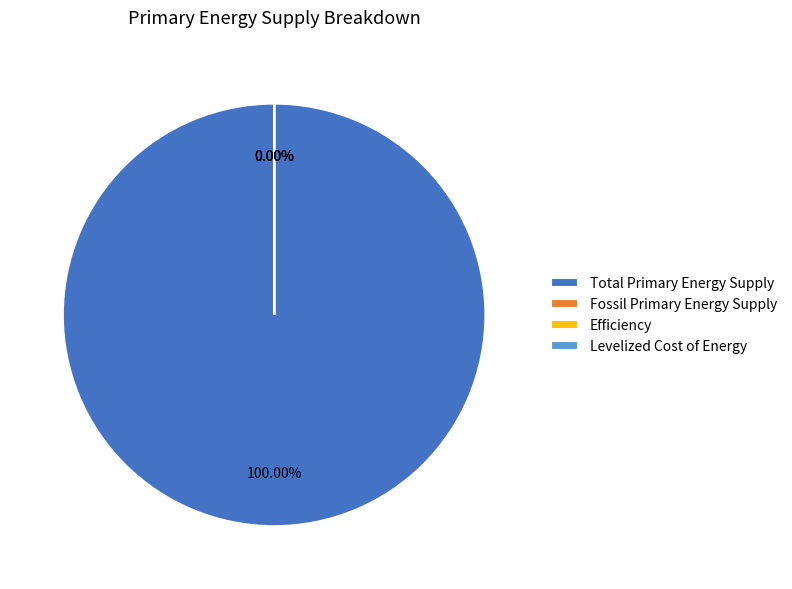

Is there a majority slice in this chart?

Yes